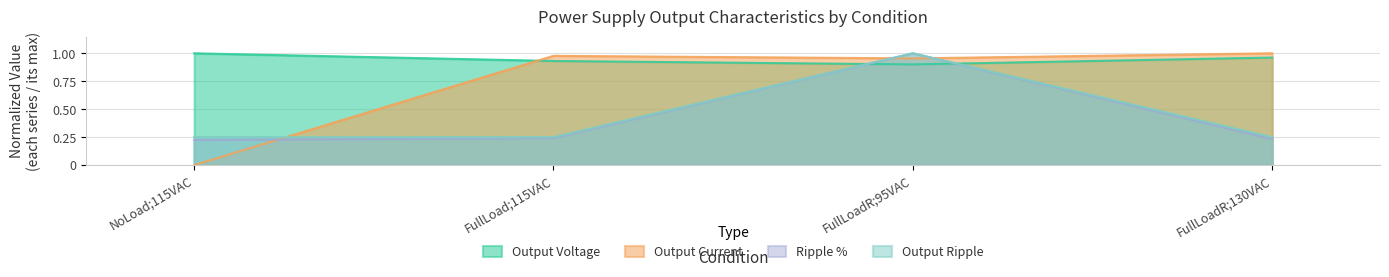

How many lines are shown in the chart?

4